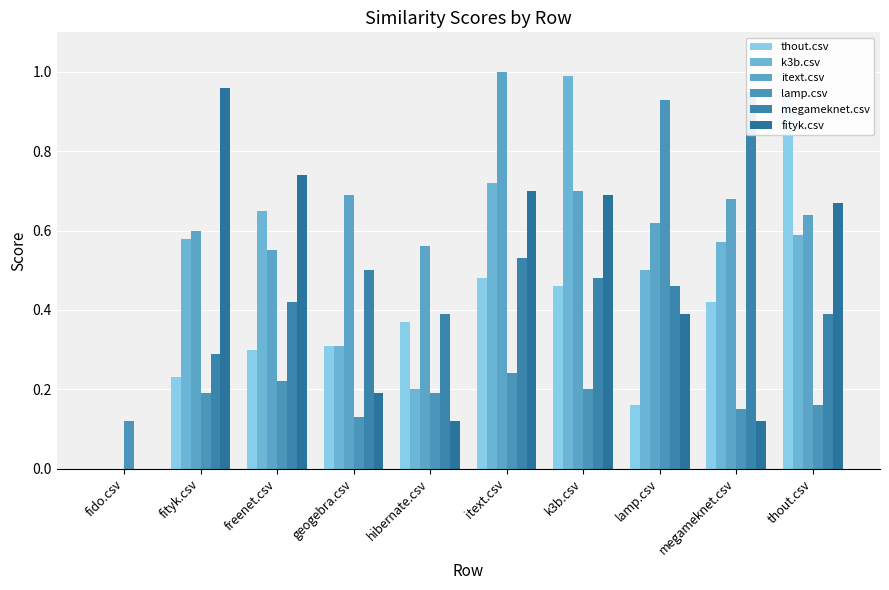

At which label does fityk.csv reach its peak?

fityk.csv